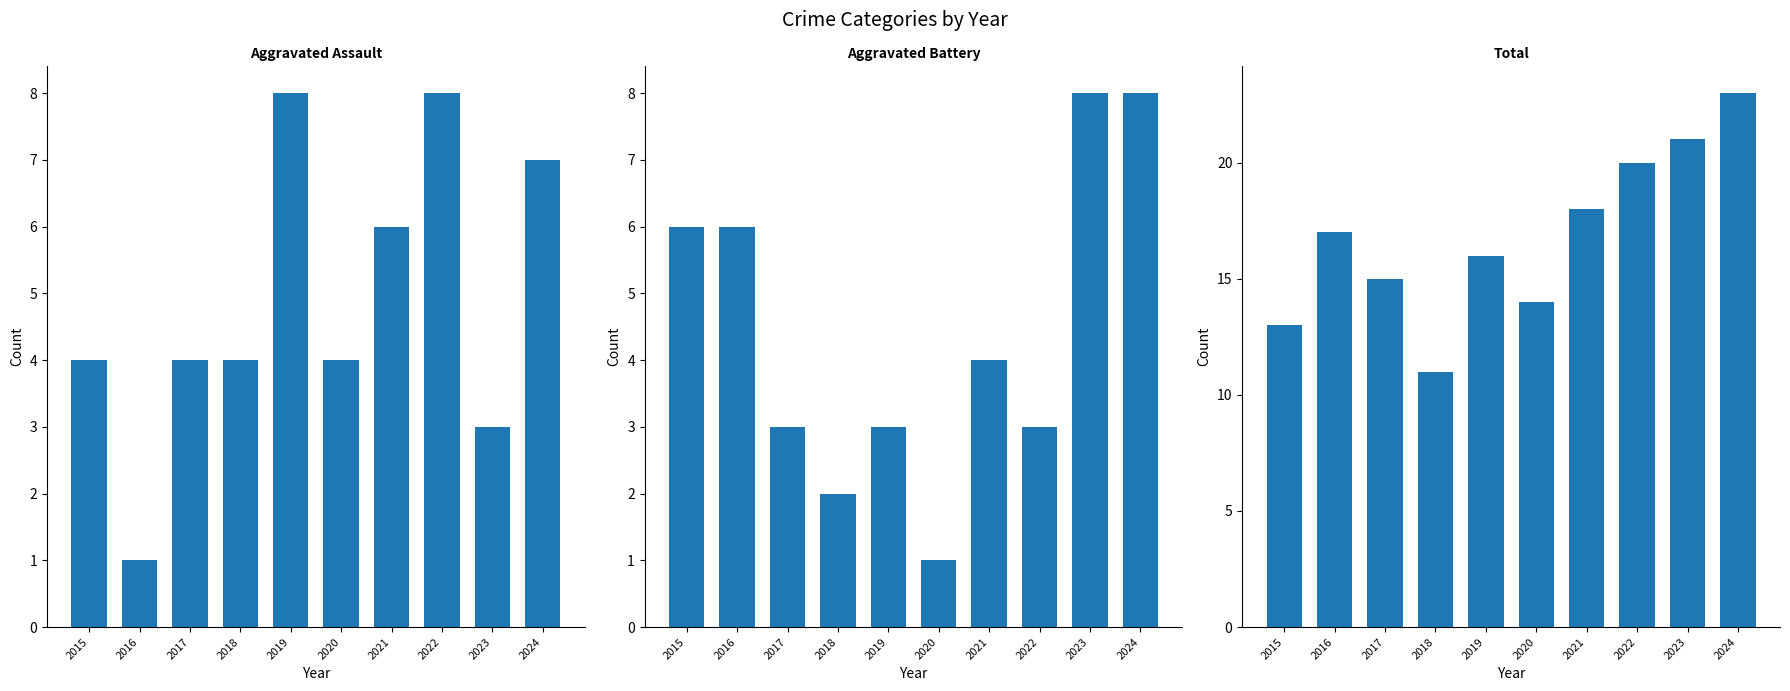

At which label does Aggravated Battery first exceed 4?

2015